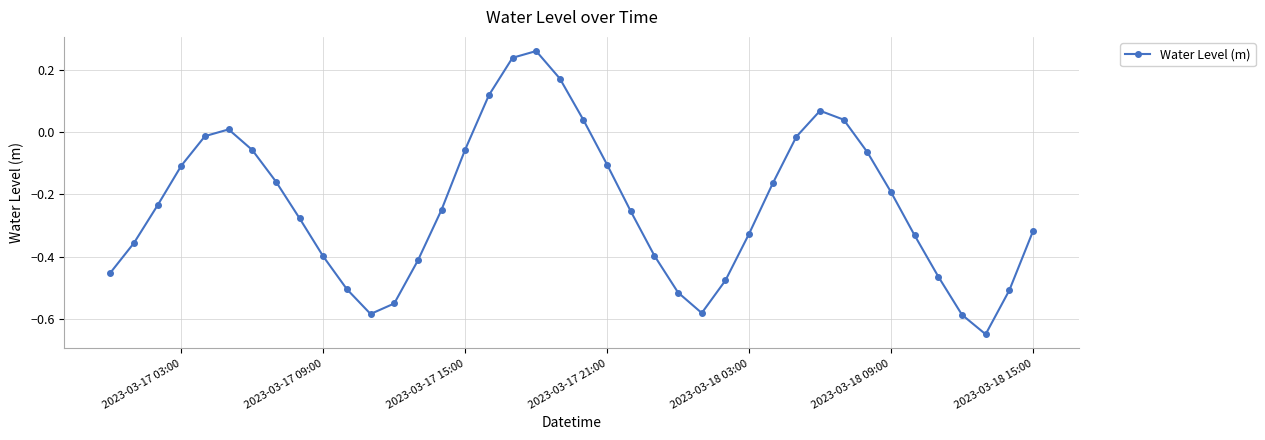

What is the sum of all values?

-9.4